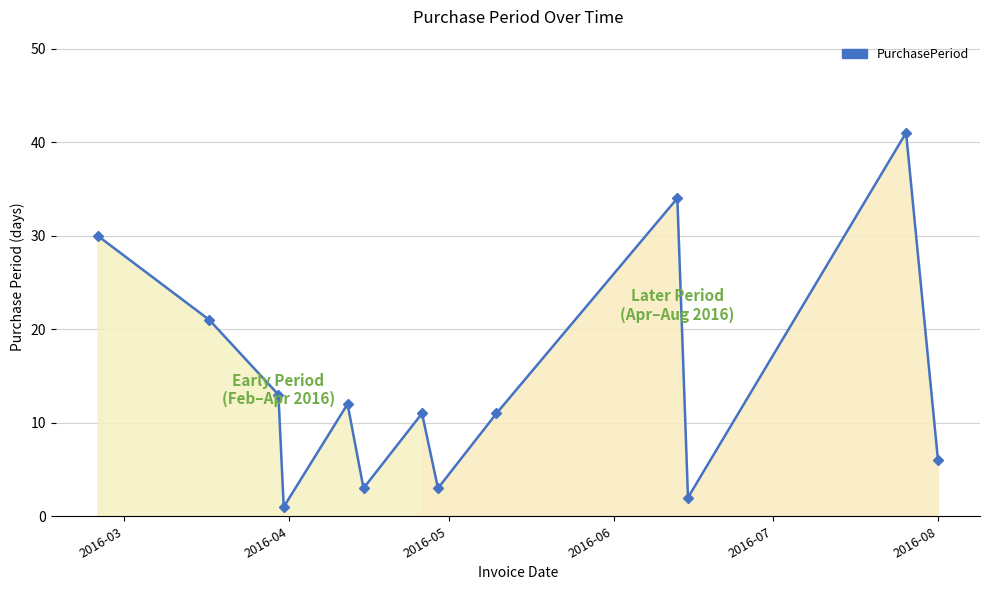

What is the value of the 5th point from the left?

12